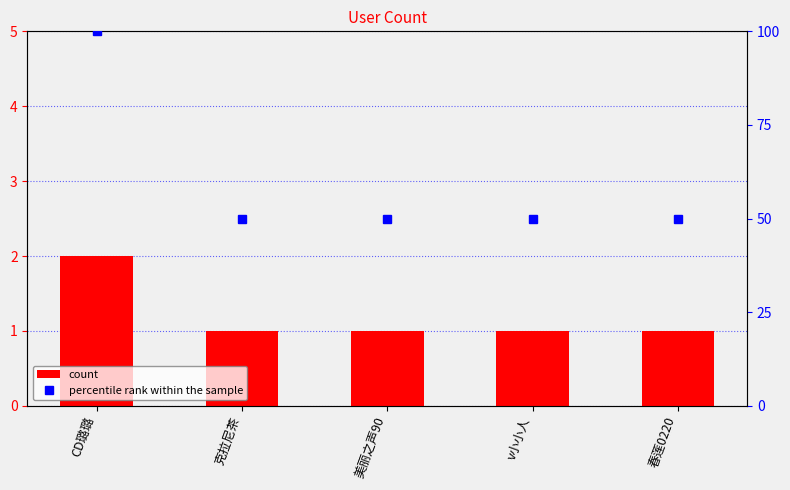

What is the label of the 2nd bar from the right?

v小小人